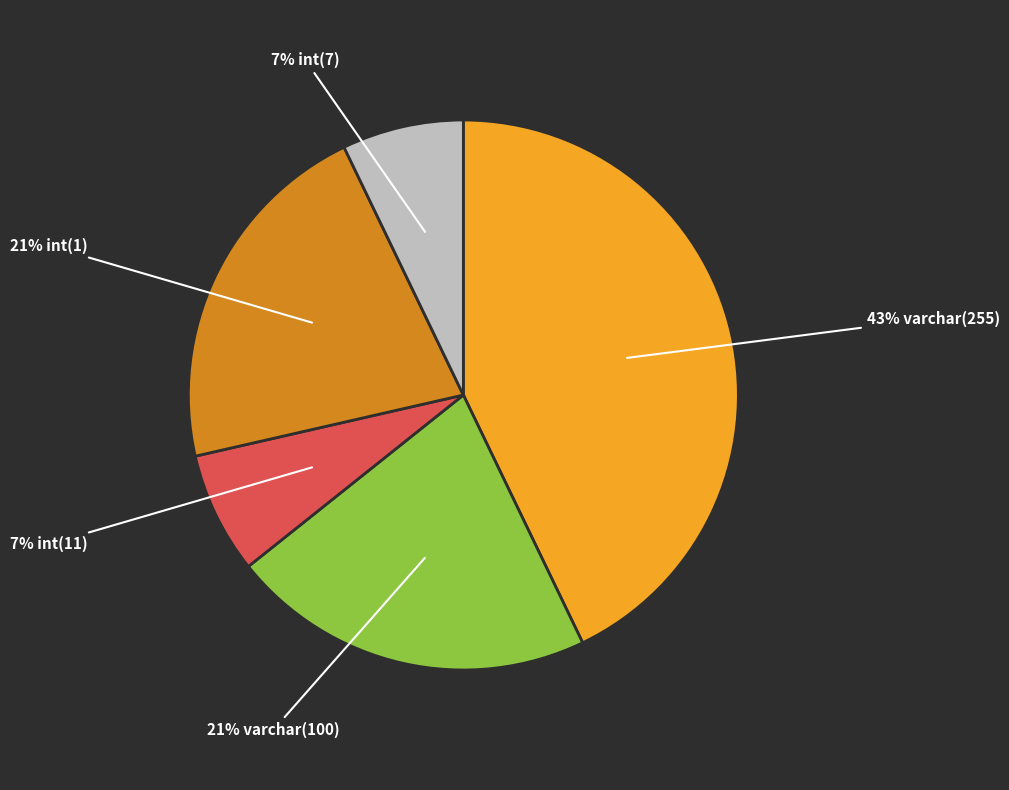

Count the number of slices in the pie.

5